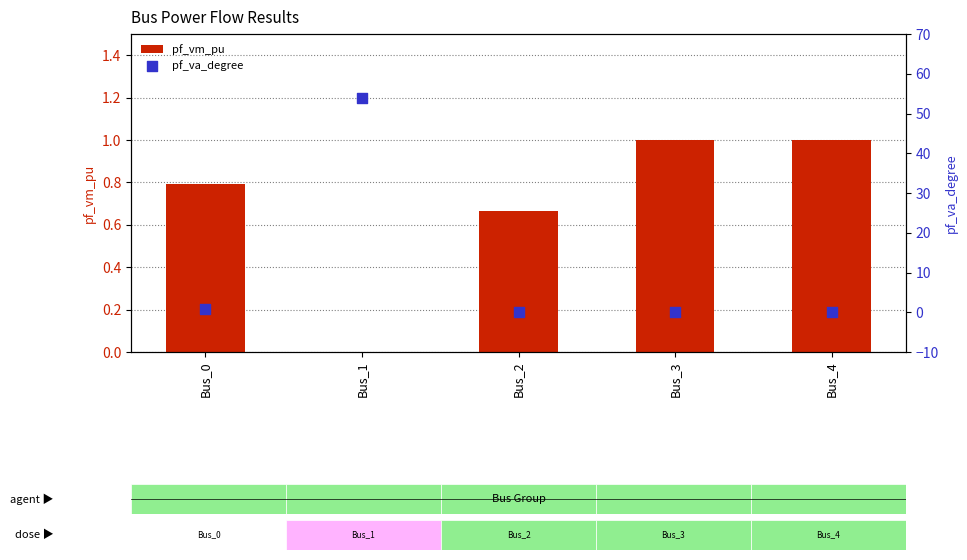

What is the total value across all series at Bus_0?

1.6